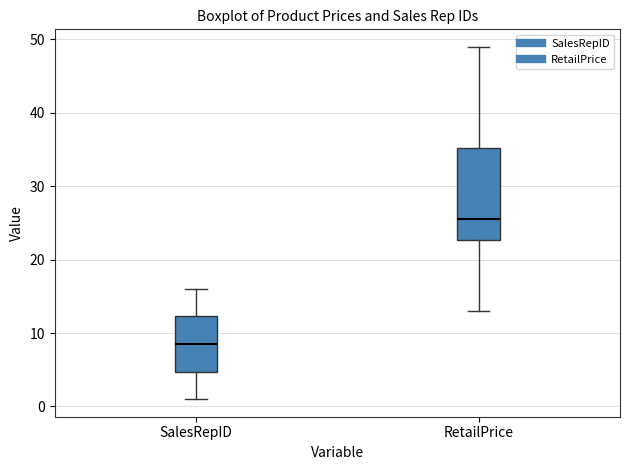

Reading left to right, transcribe this box plot: for each box, give where its median line is, the range the box spans, and where its two whiskers end, as read against the y-axis. The values are not printed on the chart, so give them approximately, as read against the axis.

SalesRepID: median 9, box 5 to 12, whiskers 1 to 16
RetailPrice: median 25, box 23 to 35, whiskers 13 to 49